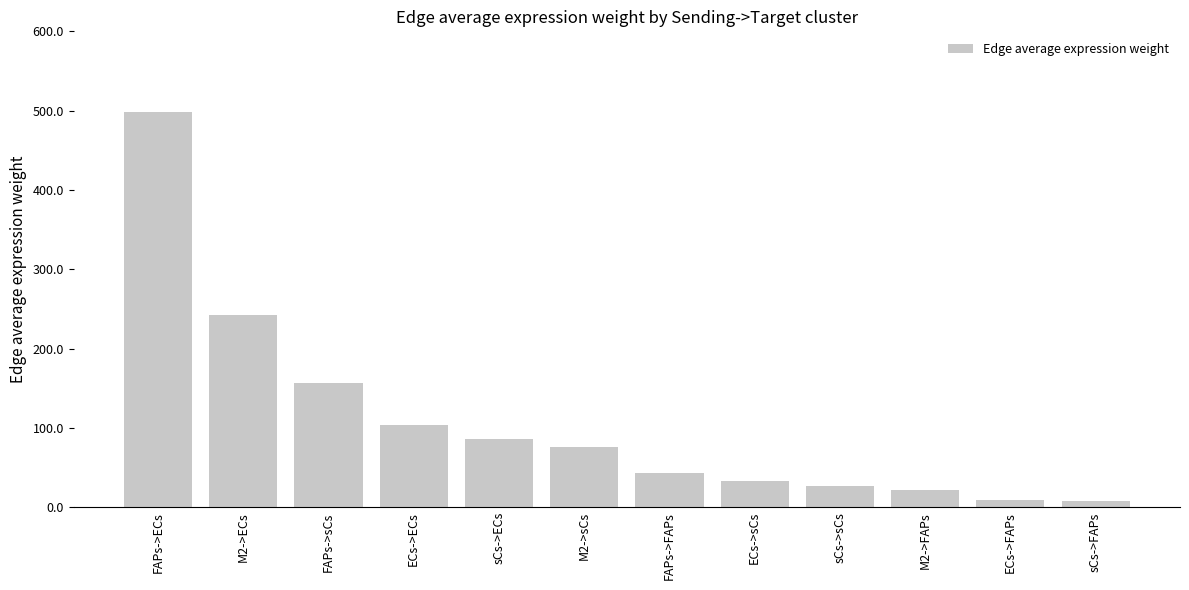

True or false: the data shows 91.8 at M2->ECs.

False